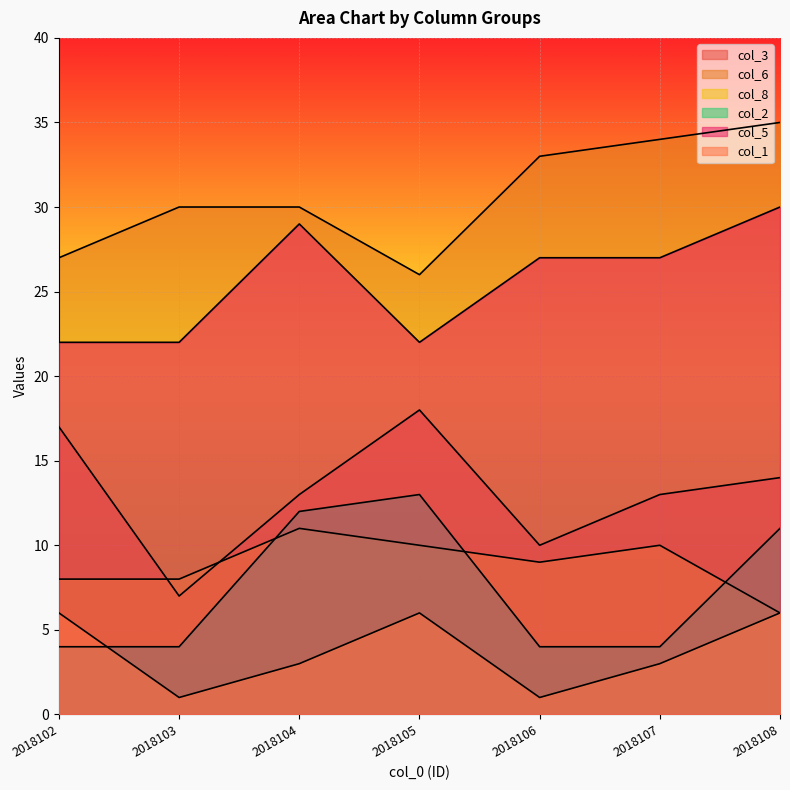

True or false: col_3 and col_2 intersect in this chart.

False